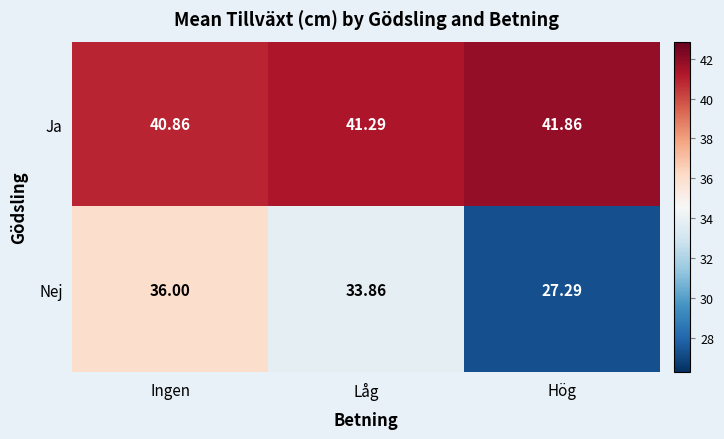

List the labels in order of Nej value, smallest first.

Hög, Låg, Ingen